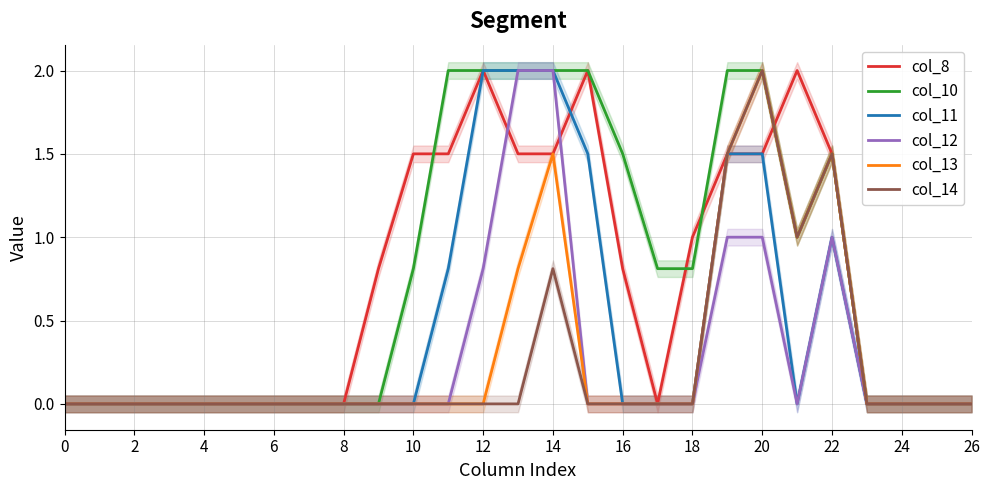

True or false: col_13 has a value of 0.0 at 0.

True